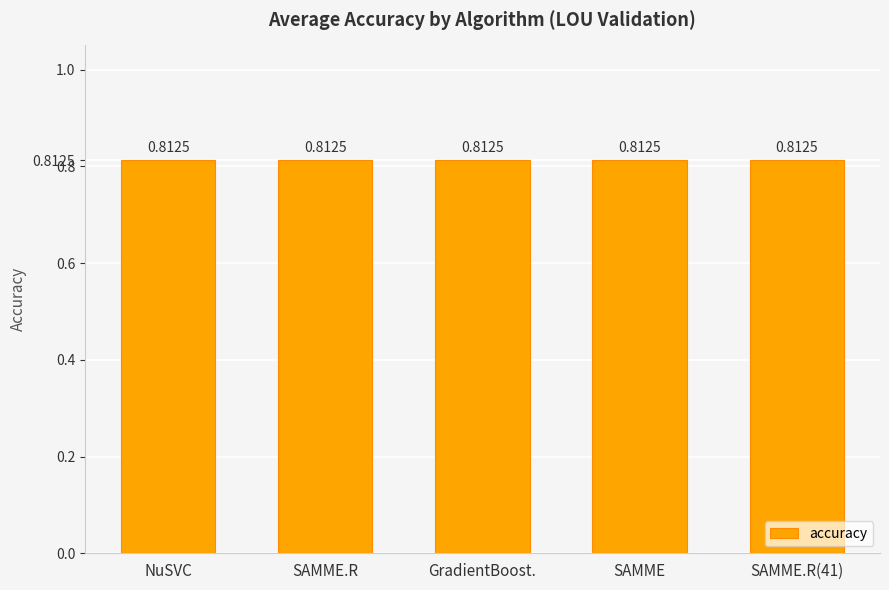

What is the value of the accuracy bar at the 1st from the left?

0.8